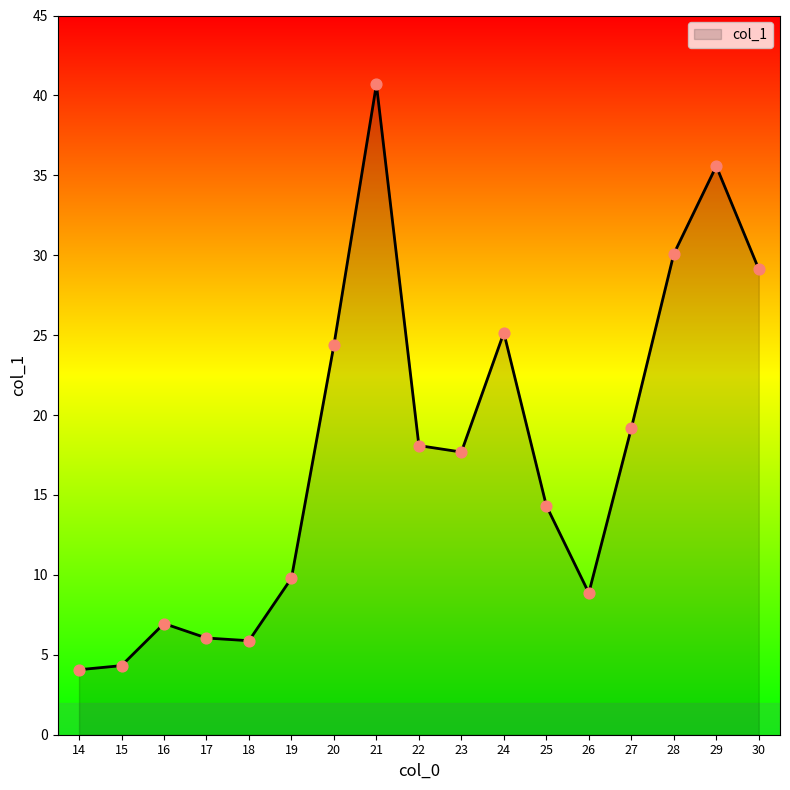

Which has a higher value, 28 or 24?

28